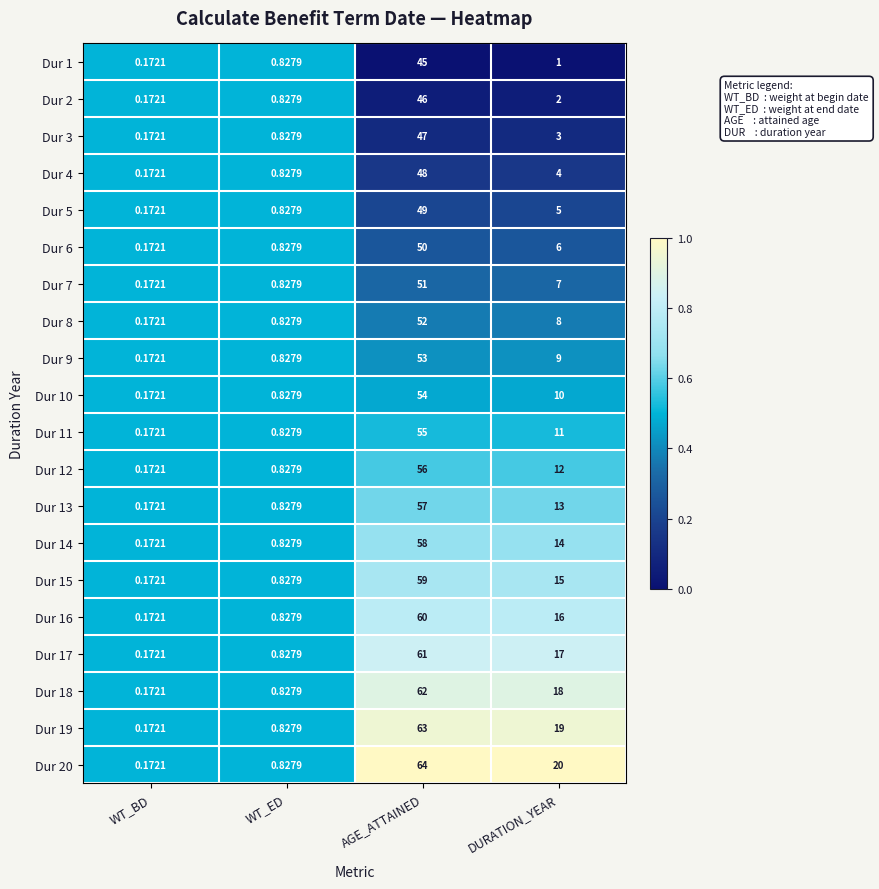

List the labels in order of Dur 12 value, smallest first.

WT_BD, WT_ED, DURATION_YEAR, AGE_ATTAINED